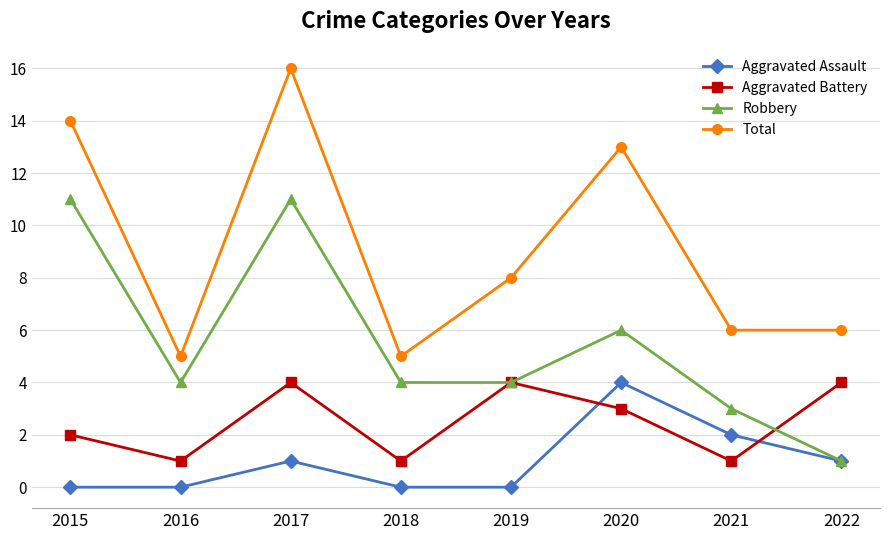

True or false: Aggravated Assault and Total cross at least once.

False